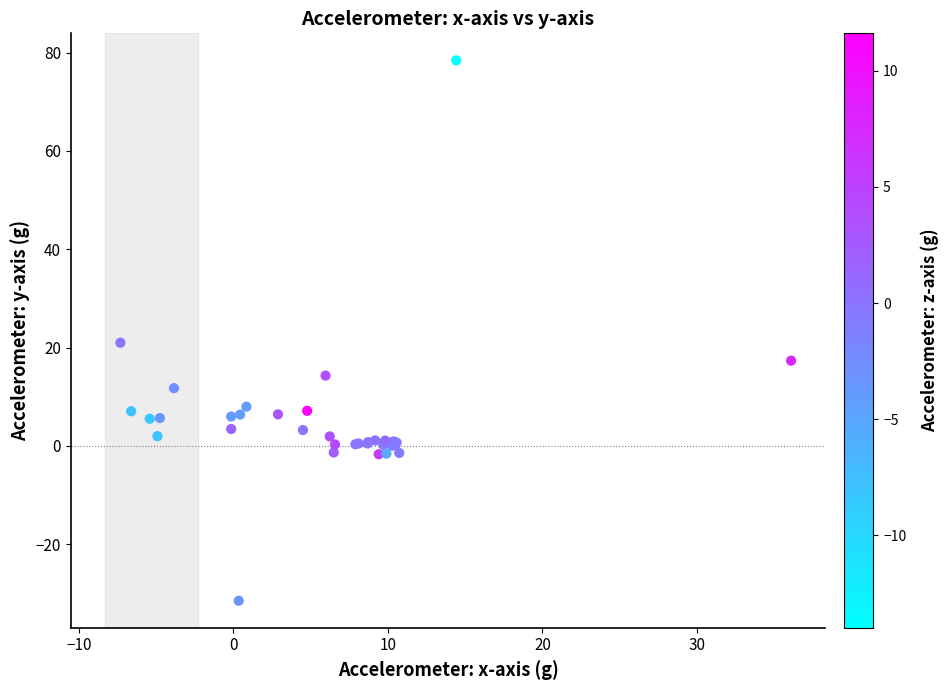

What Y value in the scatter plot is closest to 23?

21.0